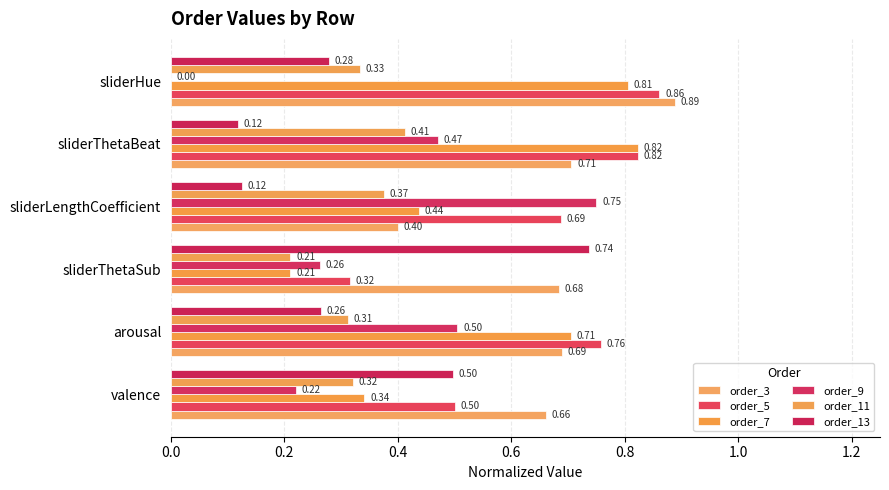

How many distinct data groups are displayed?

6